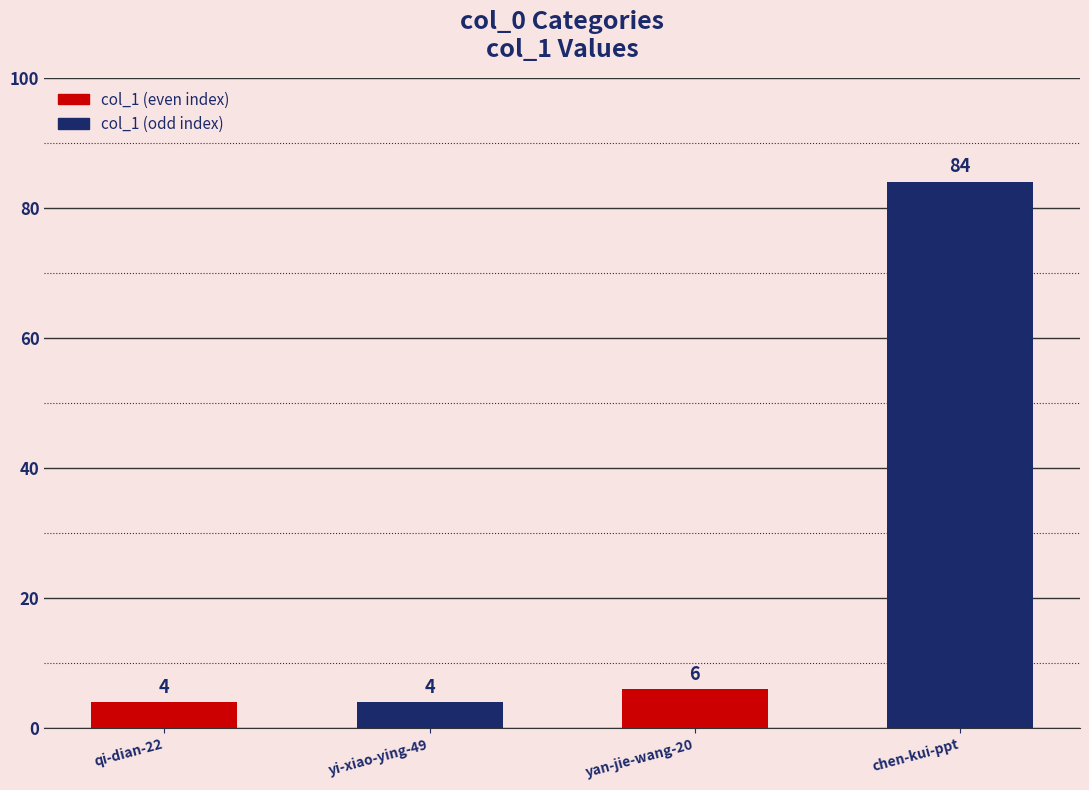

Which category has the highest value across all series?

chen-kui-ppt